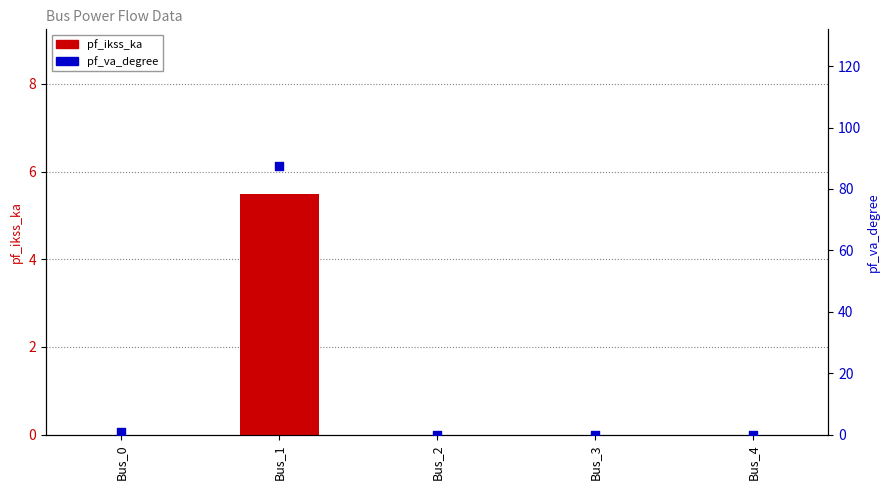

What are all the series names shown in the legend?

pf_ikss_ka, pf_va_degree